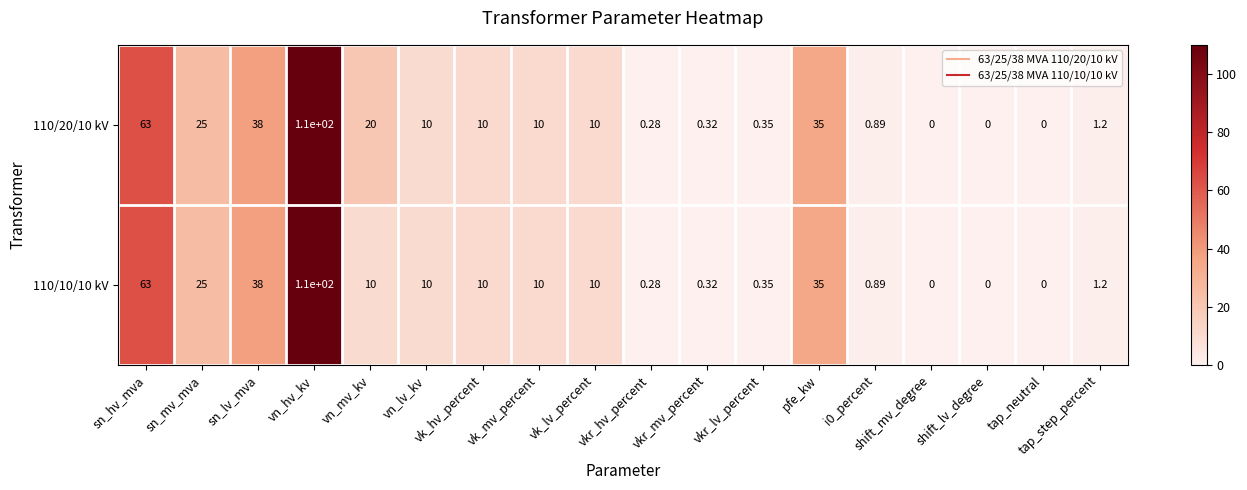

Where does the 110/20/10 kV series first go above 10?

sn_hv_mva